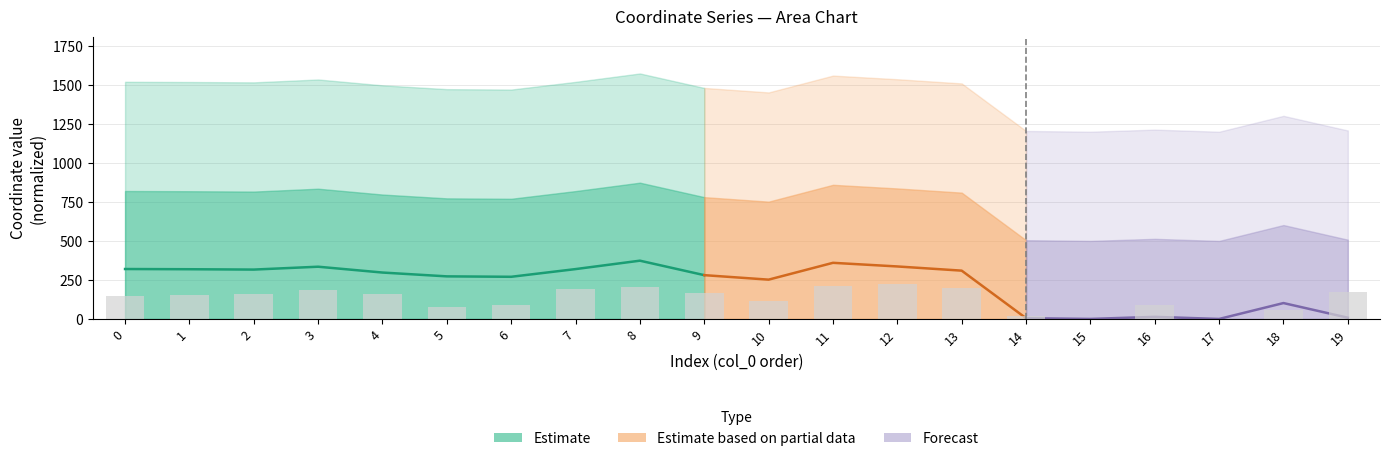

What is the maximum value shown in the chart?

224.1